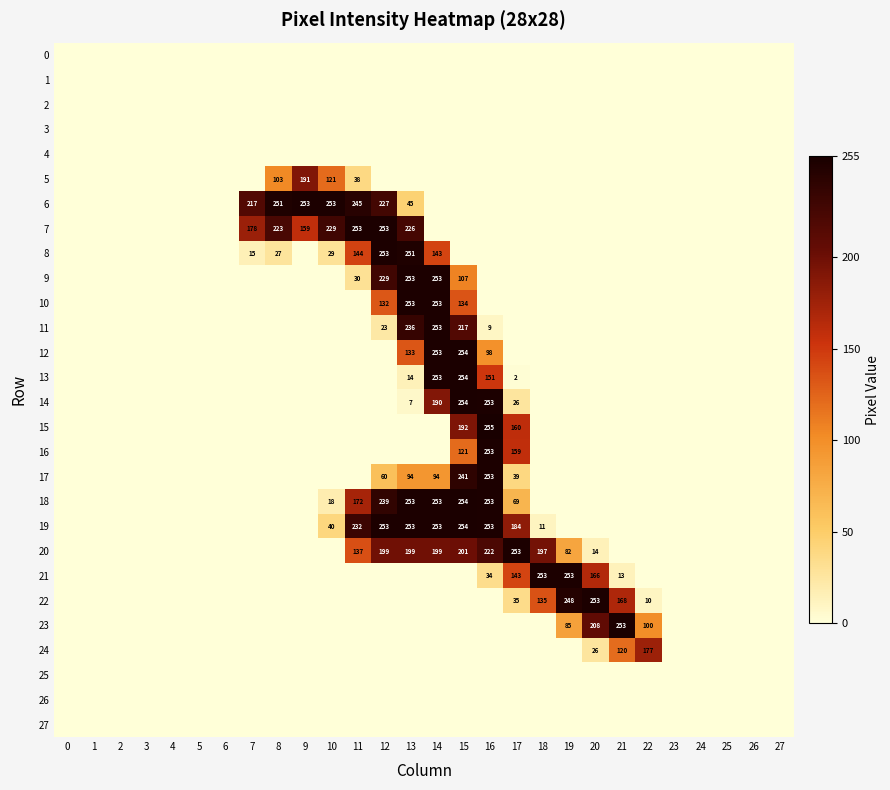

What is the greatest value displayed?

255